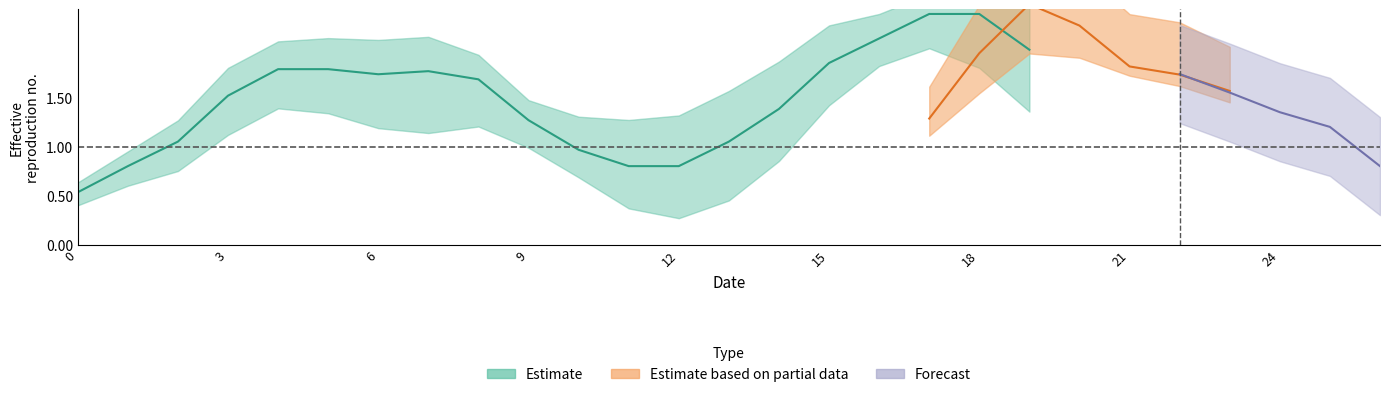

Does the chart have visible grid lines?

No